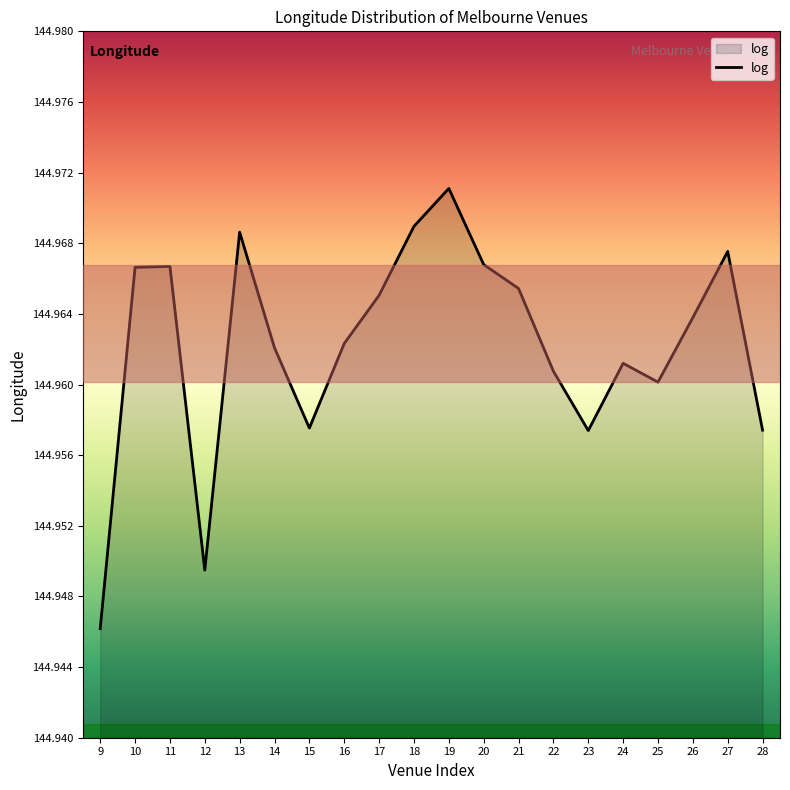

The value at 21 is 253.0. True or false?

False